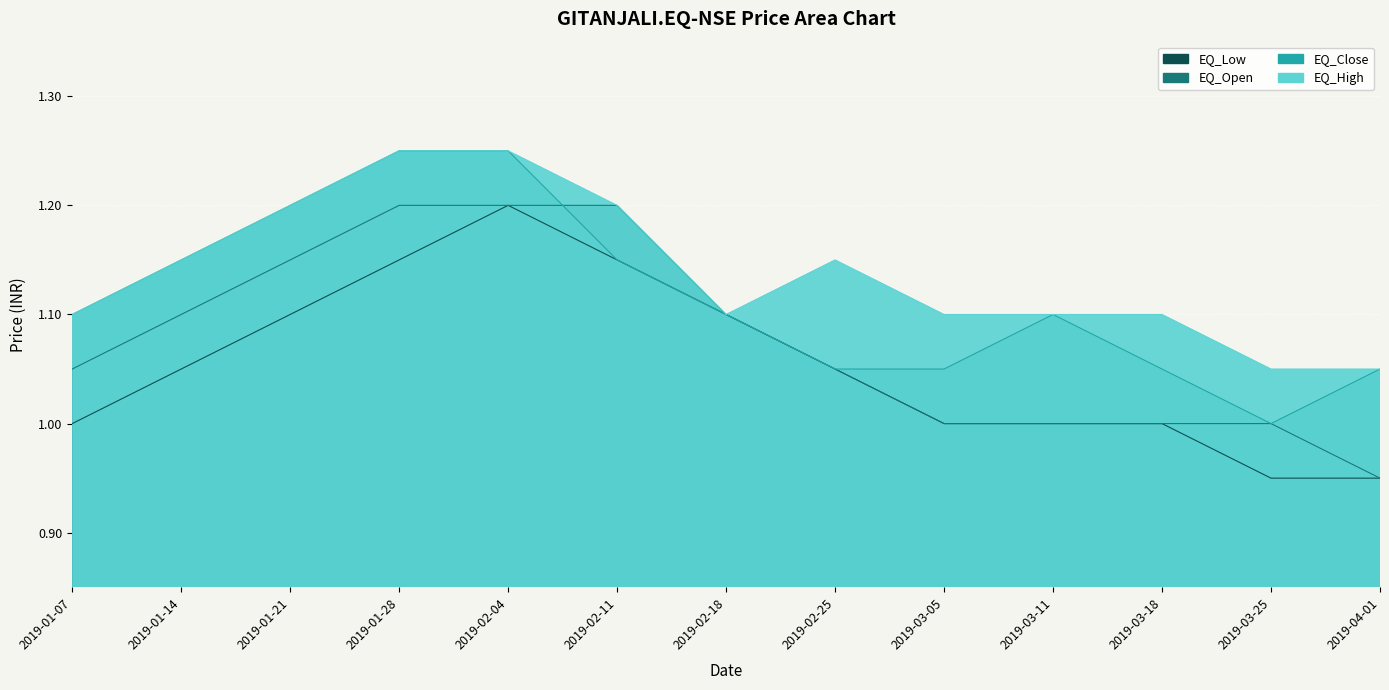

What is the sum of the EQ_High values at 2019-01-14 and 2019-01-07?

2.2